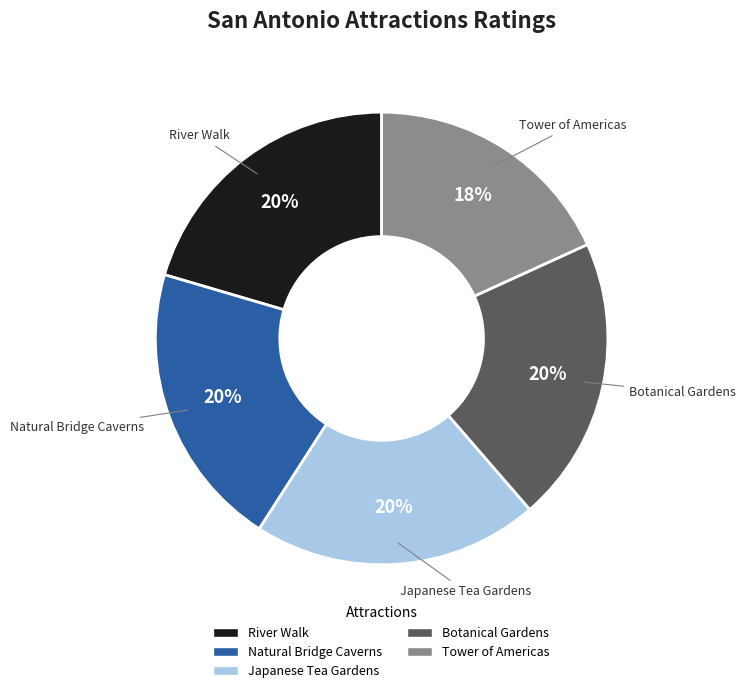

To the nearest percent, what is the average slice percentage?

20%